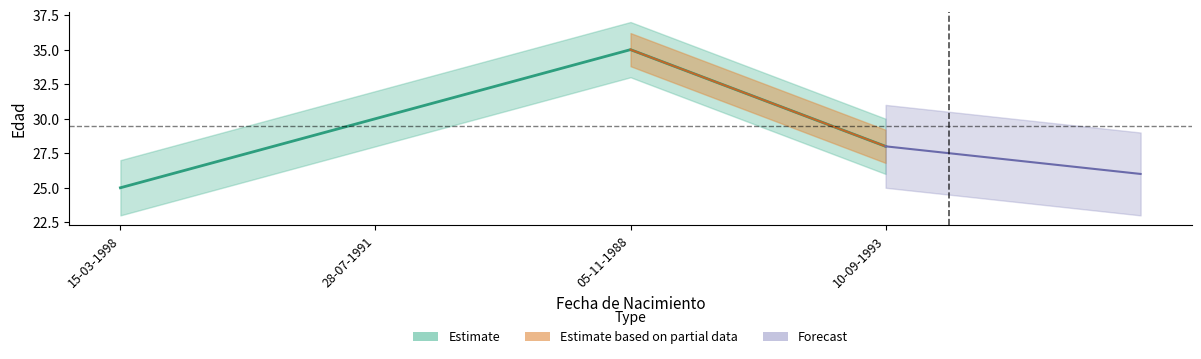

List the labels in order of value, largest first.

05-11-1988, 28-07-1991, 10-09-1993, 15-03-1998